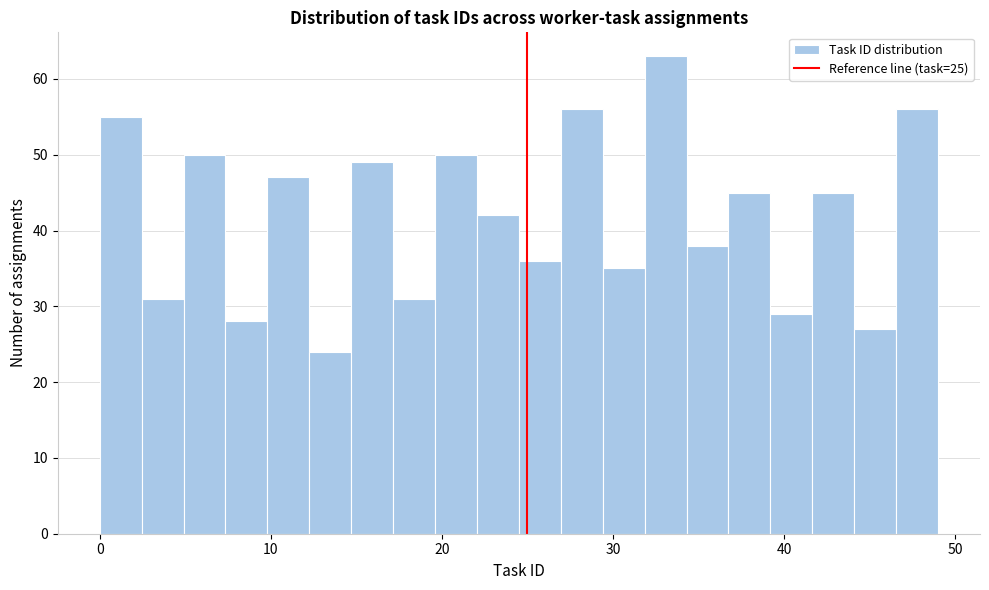

Read against the x-axis, roughly where is the centre of the tallest bar?

33